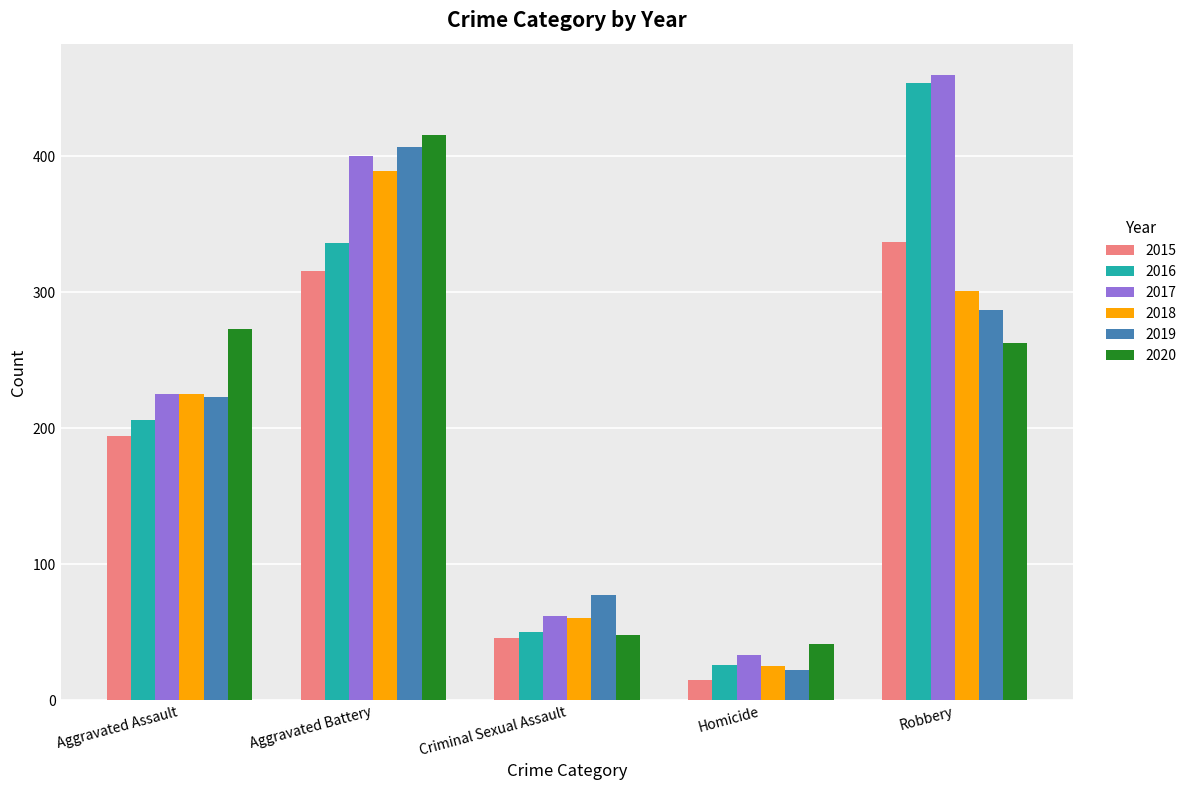

Is it true that 2018 equals 301 at Robbery?

True